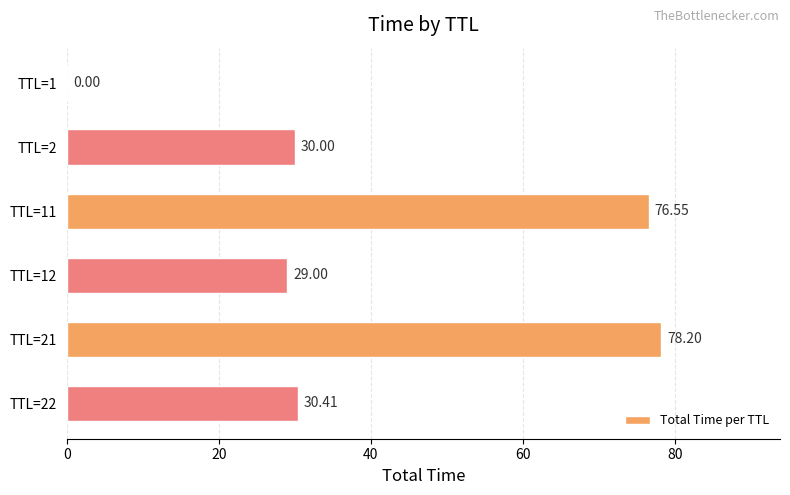

At which label is the value closest to 39?

TTL=22